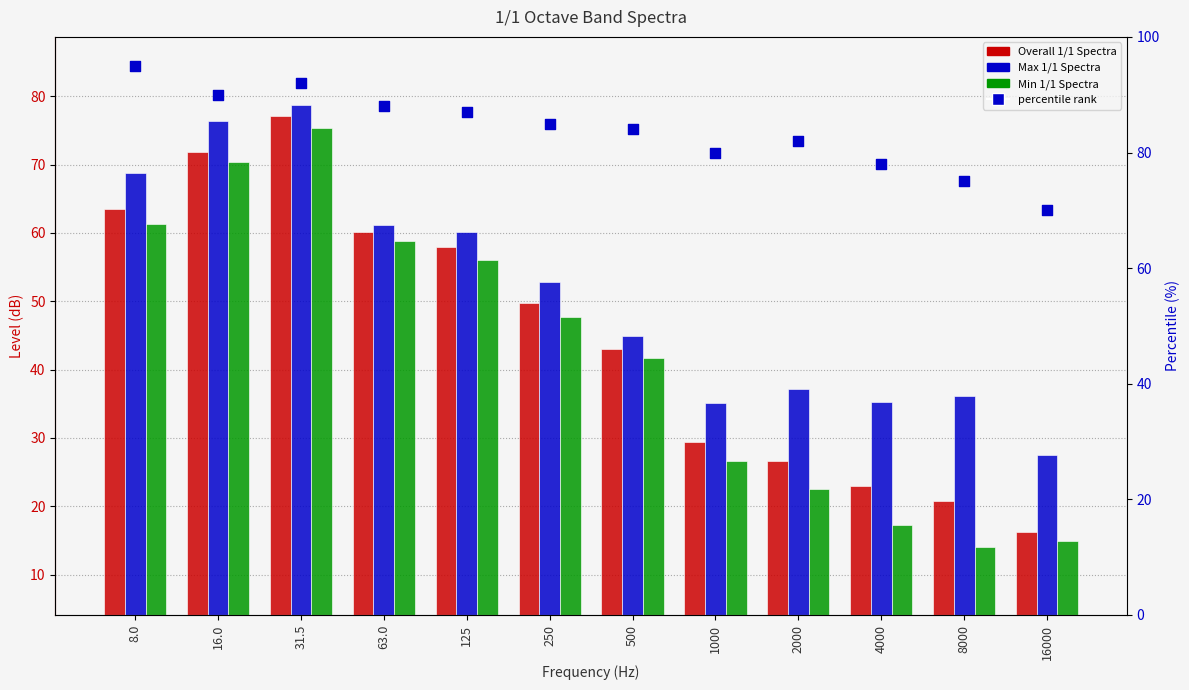

What are all the series names shown in the legend?

Overall 1/1 Spectra, Max 1/1 Spectra, Min 1/1 Spectra, percentile rank